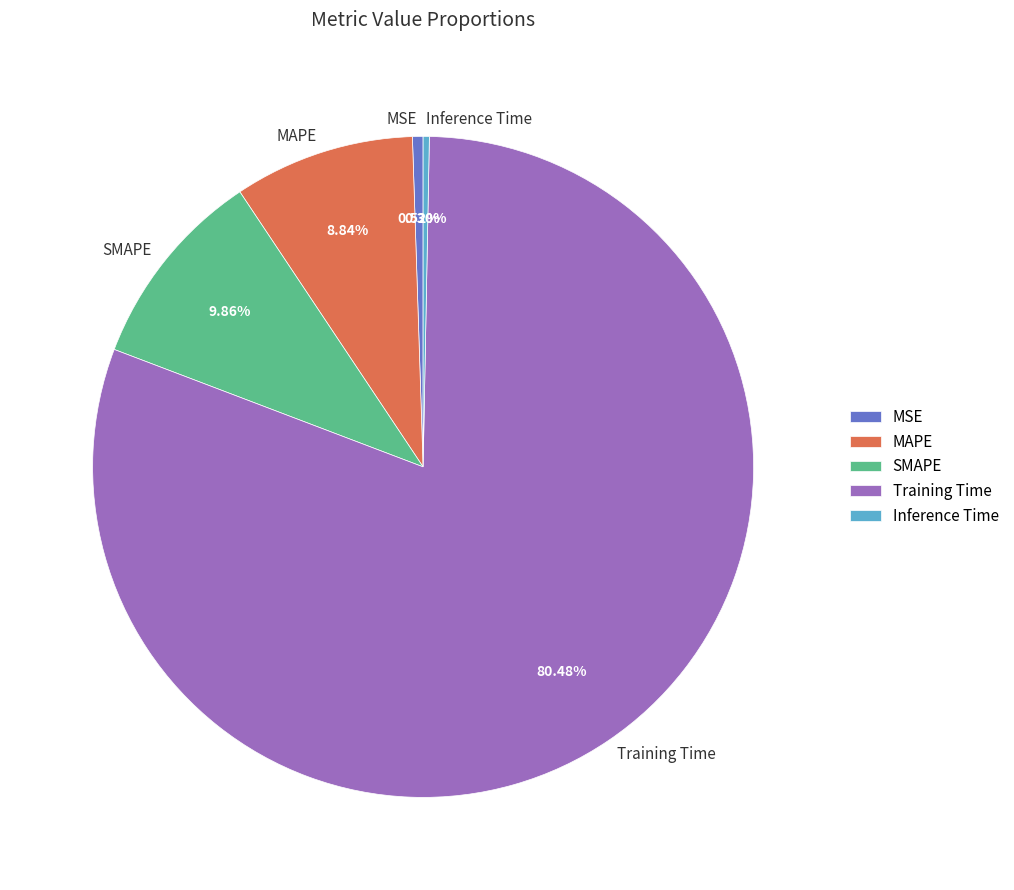

Which category has the biggest portion of the pie?

Training Time